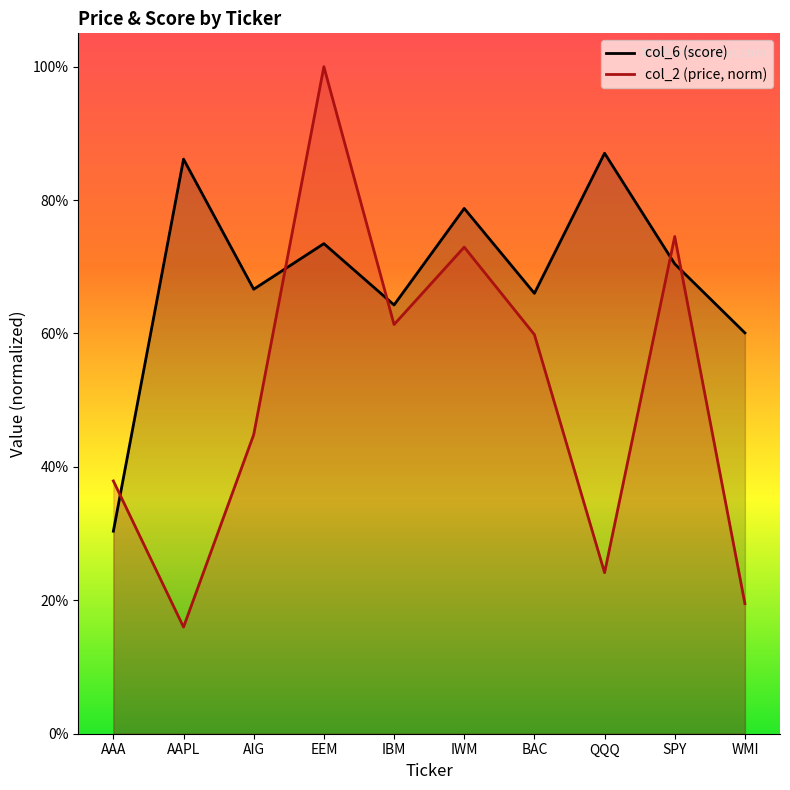

The value of col_6 at QQQ is 1.5. True or false?

False